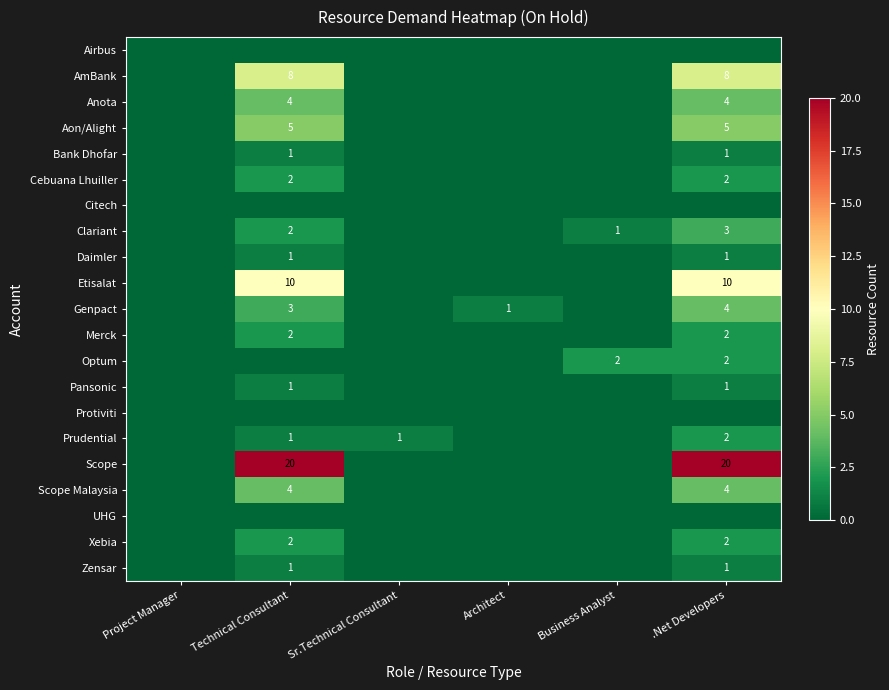

Between Business Analyst and .Net Developers, which is larger?

Business Analyst